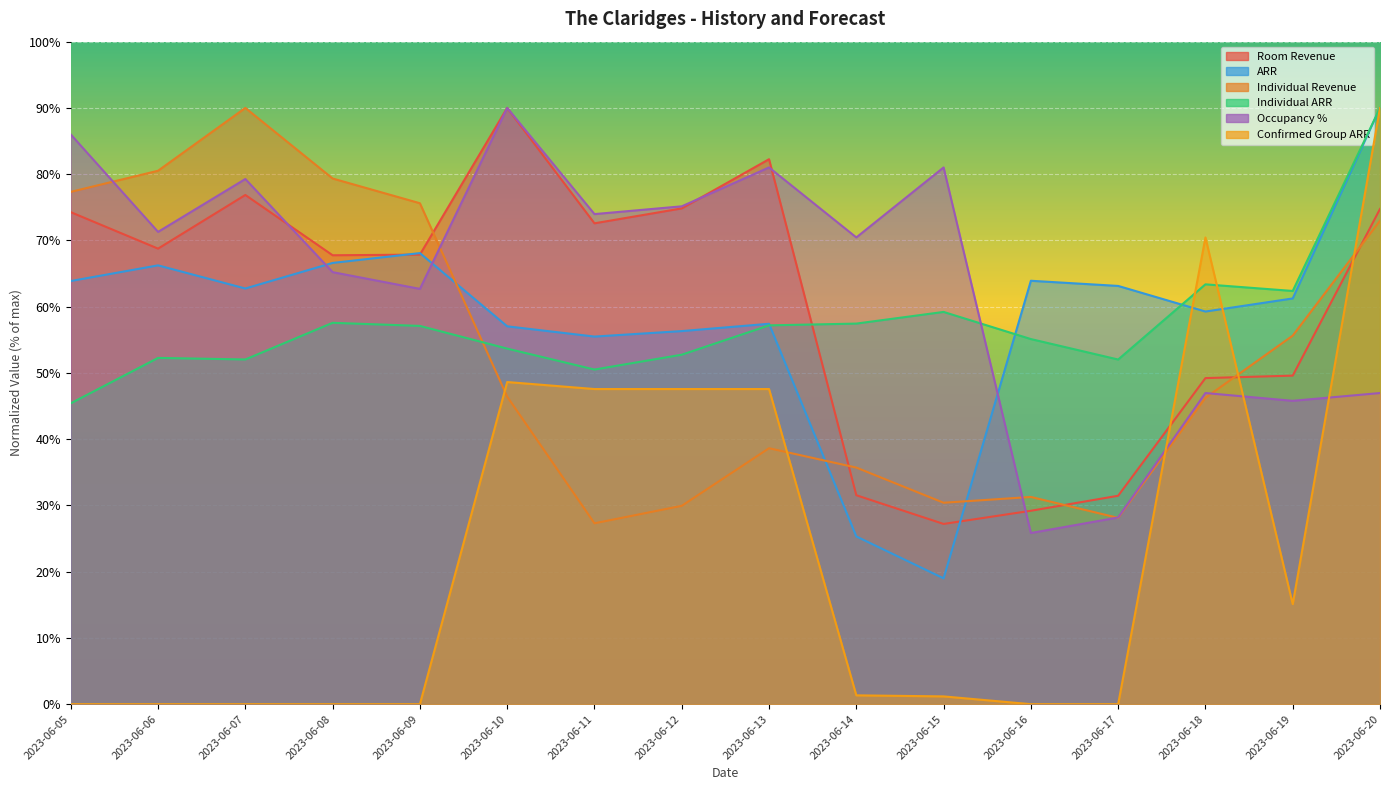

How many series are shown in this chart?

6